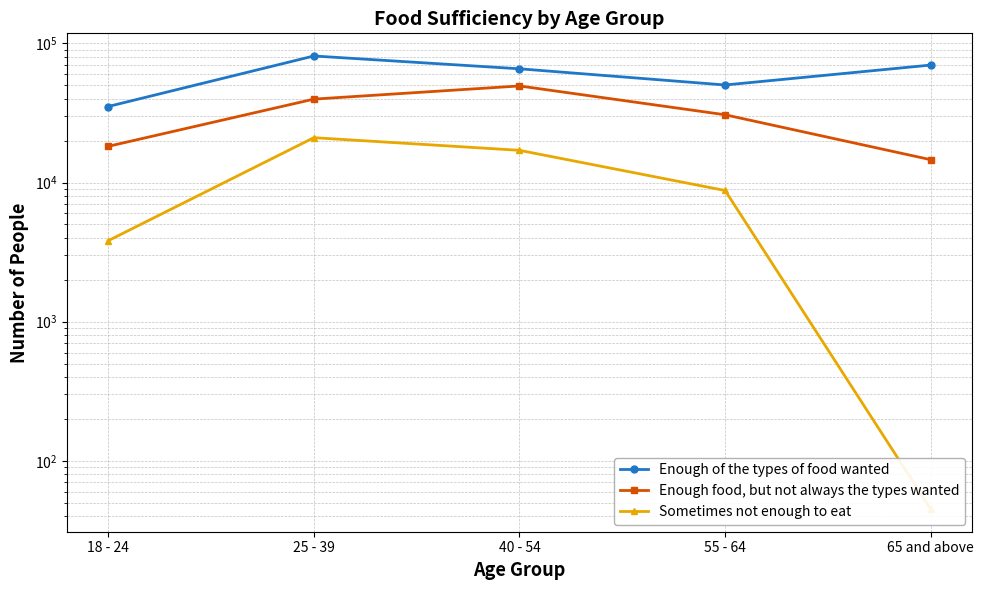

The Enough of the types of food wanted series shows 69892 at 65 and above. True or false?

True